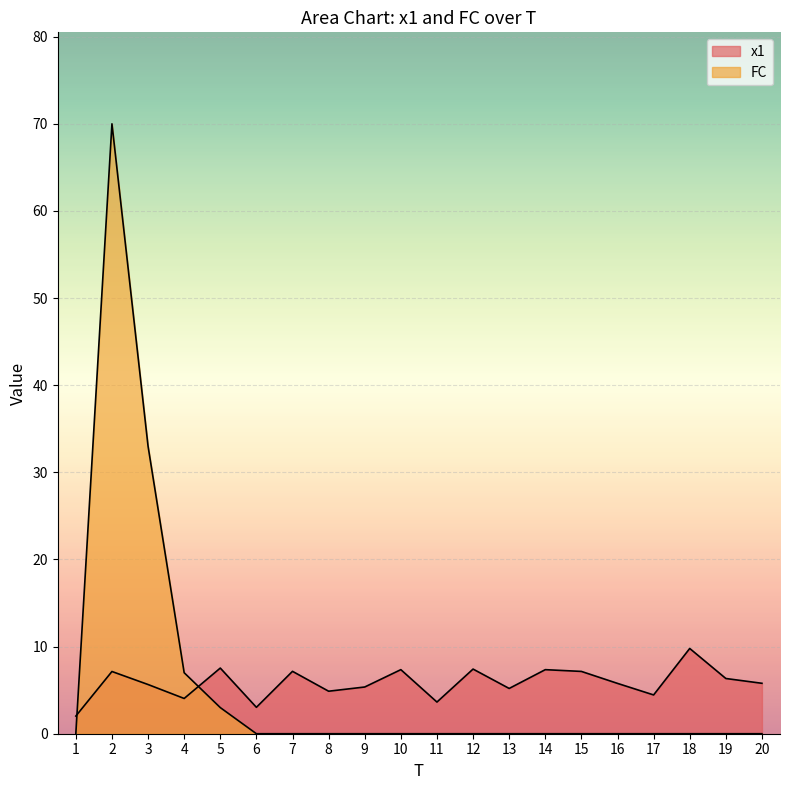

Which has a higher value, 4 or 12?

12